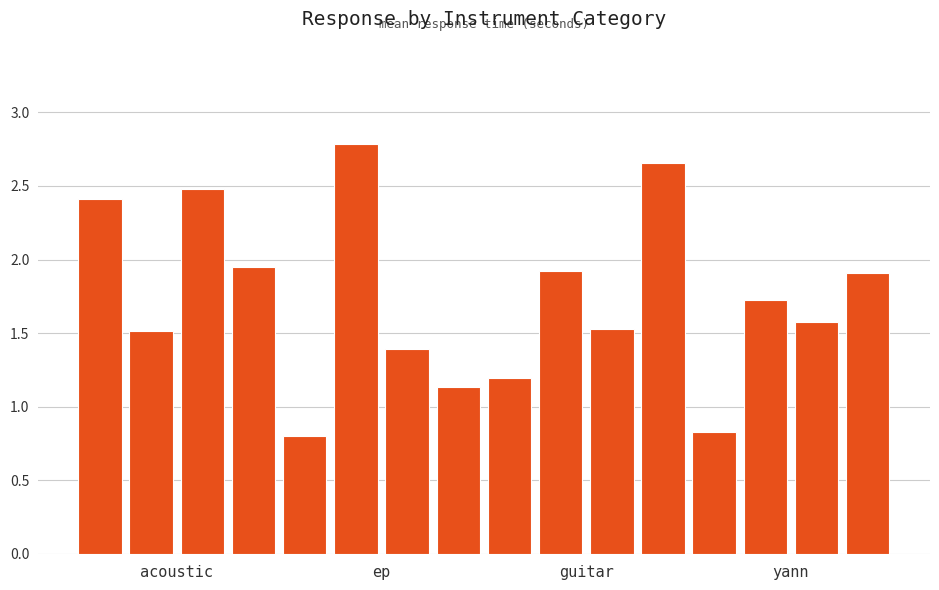

What is the sum of all values?

27.8